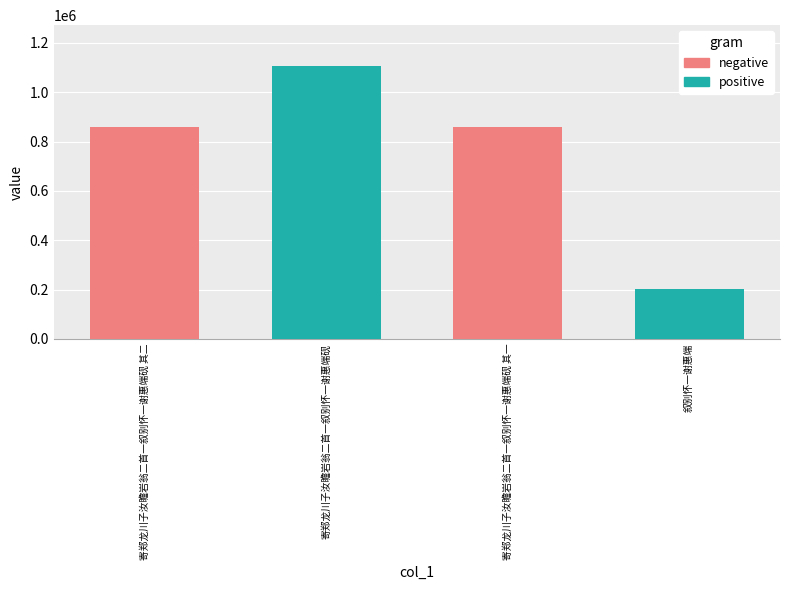

How many values are below 860202?

2